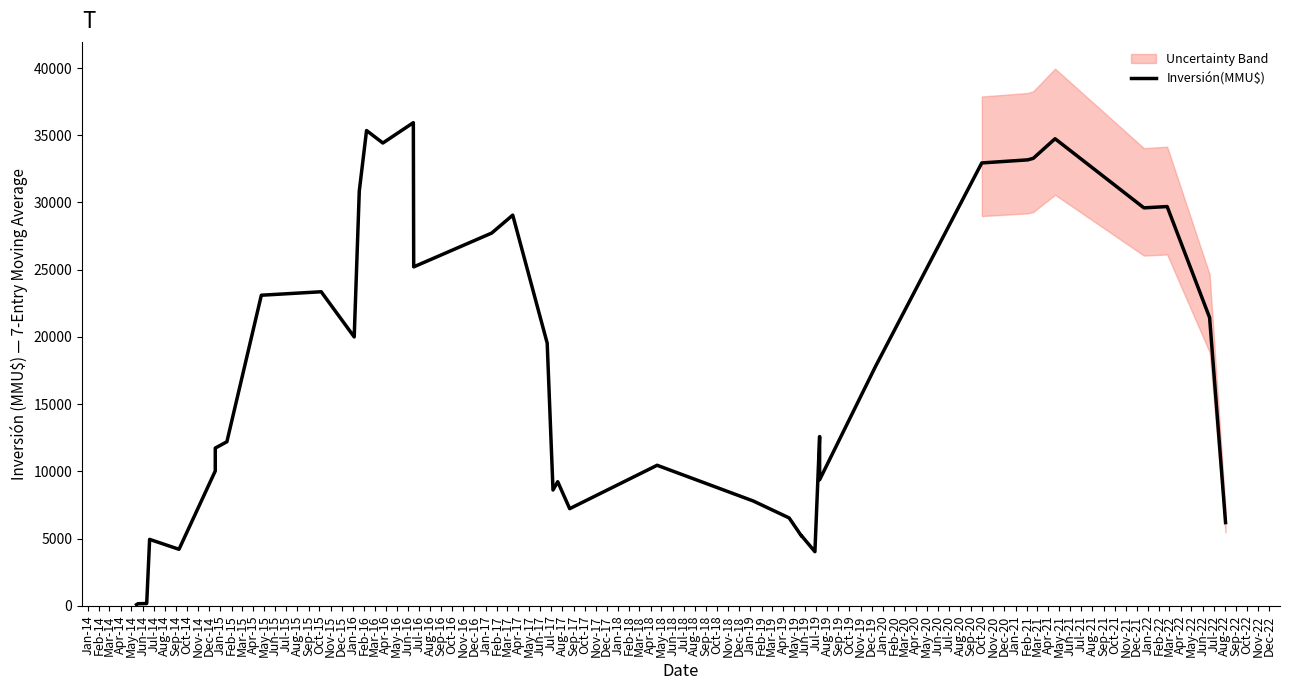

The chart shows a value of 121.6 at Jan-14. True or false?

False